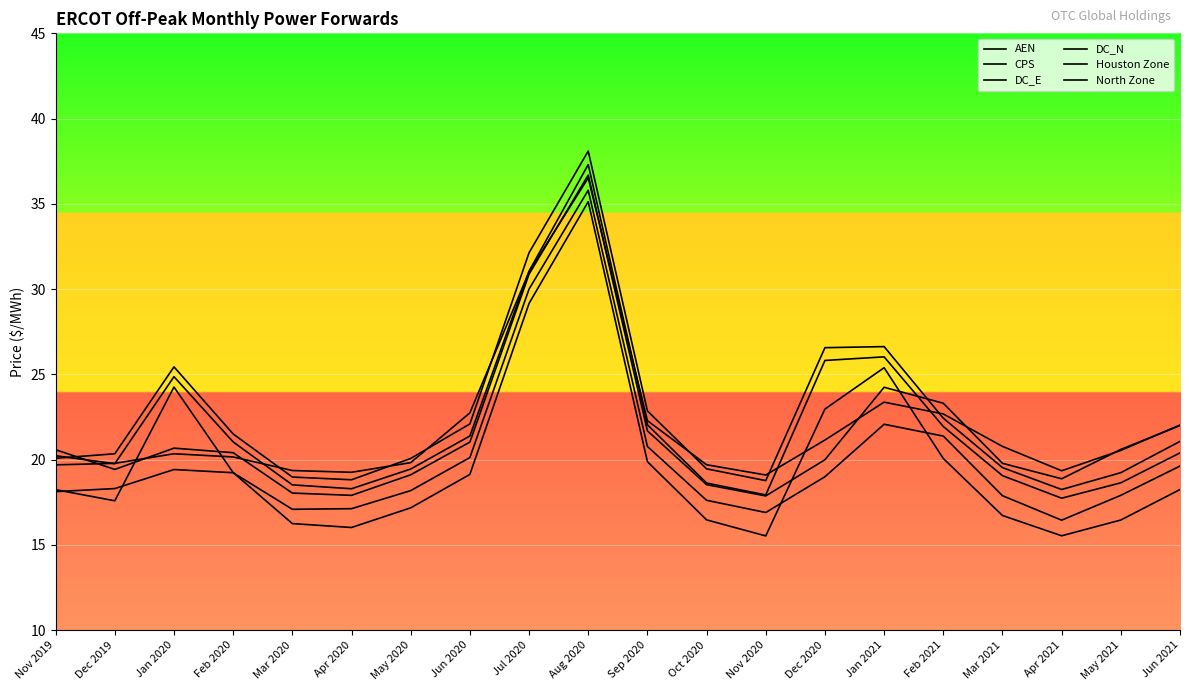

At which label does DC_E reach its peak?

Aug 2020